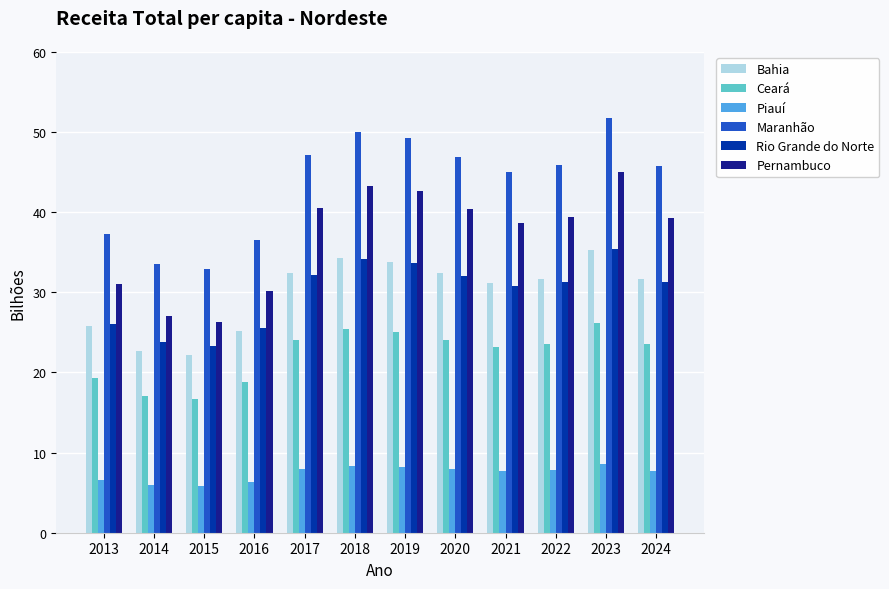

Which label corresponds to the largest value in the chart?

2023